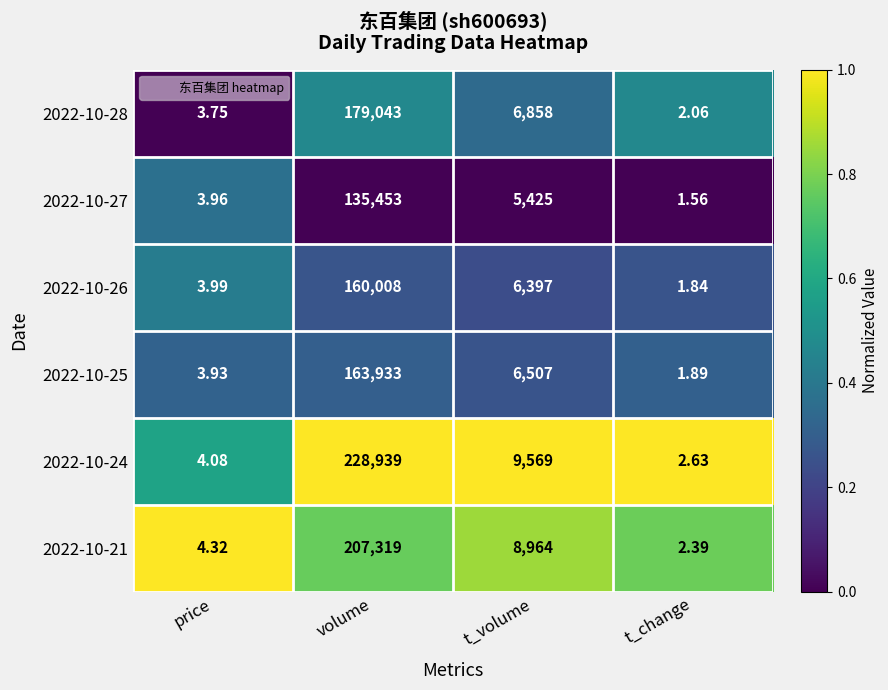

What is the total value across all series at volume?

1074695.0